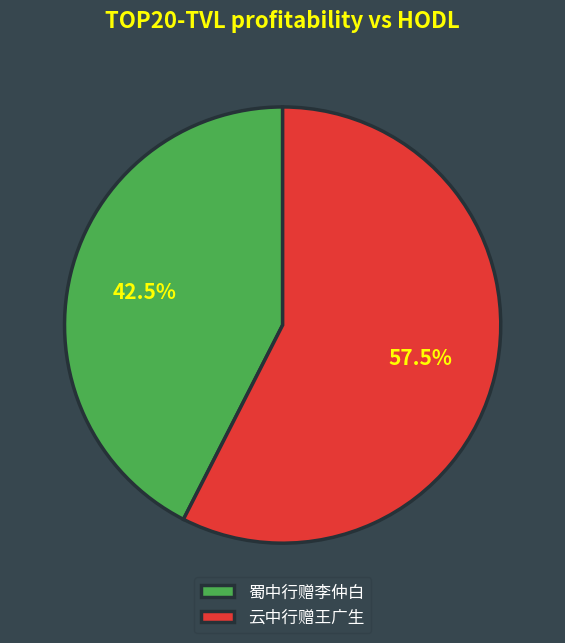

Which has a higher value, 蜀中行赠李仲白 or 云中行赠王广生?

云中行赠王广生